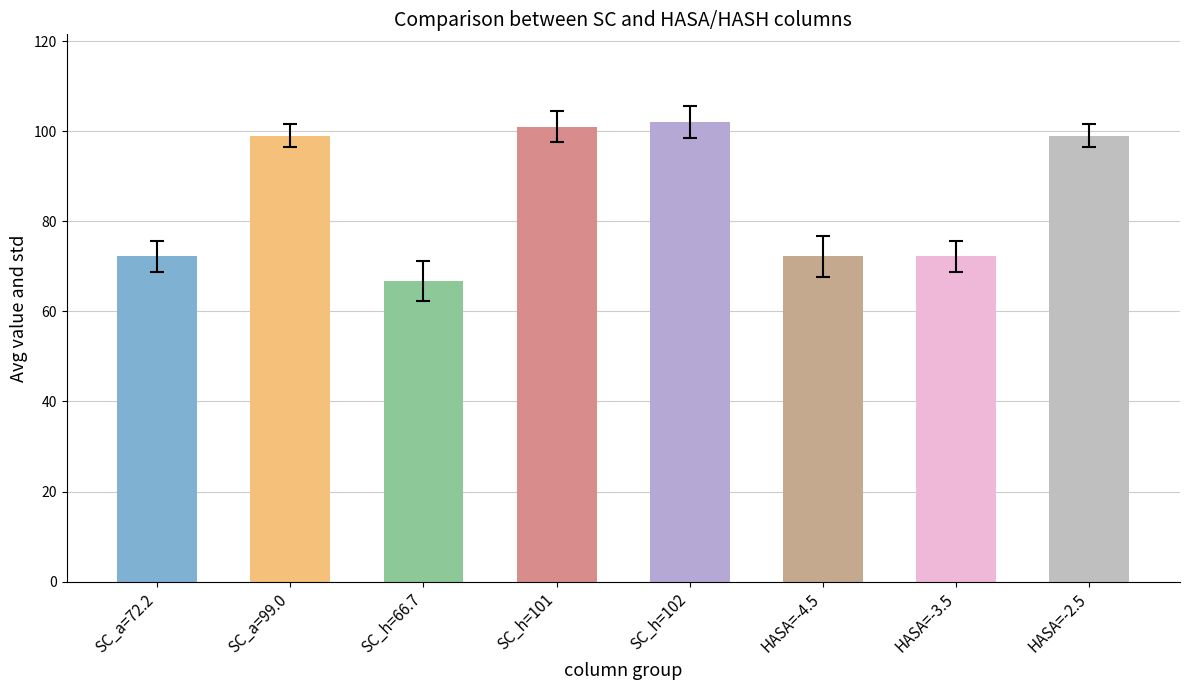

How many values are below 99?

4